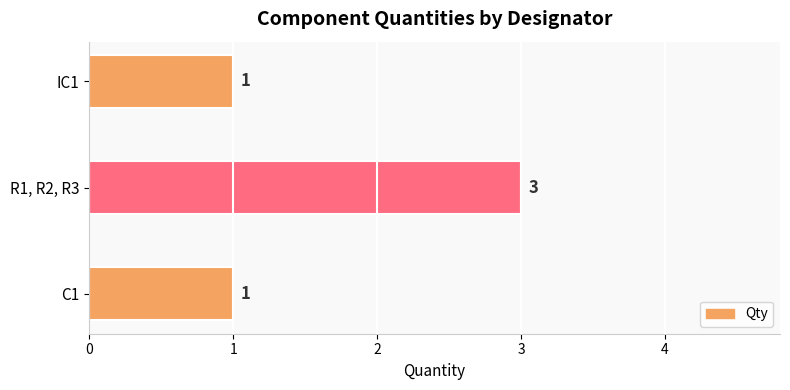

What is the difference between the maximum and minimum values?

2